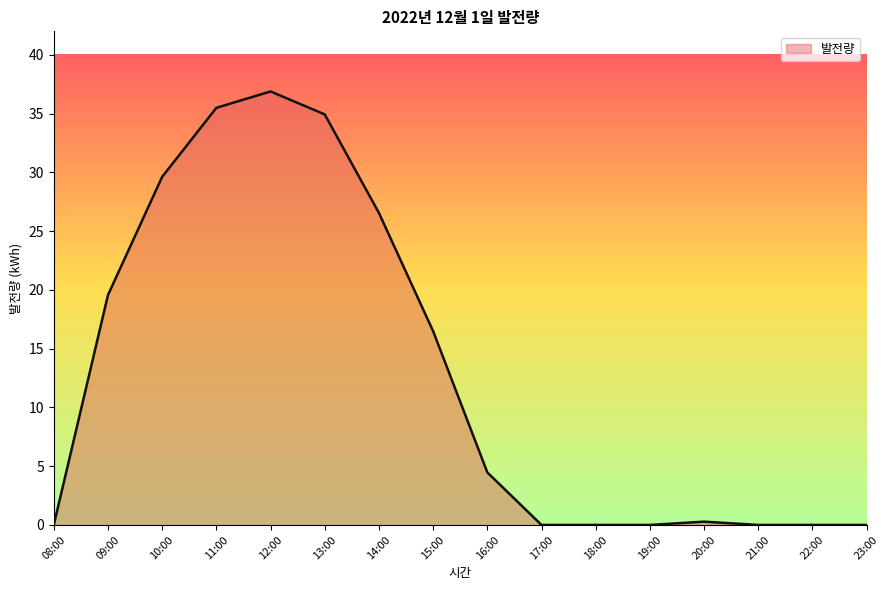

What is the maximum value shown in the chart?

36.9